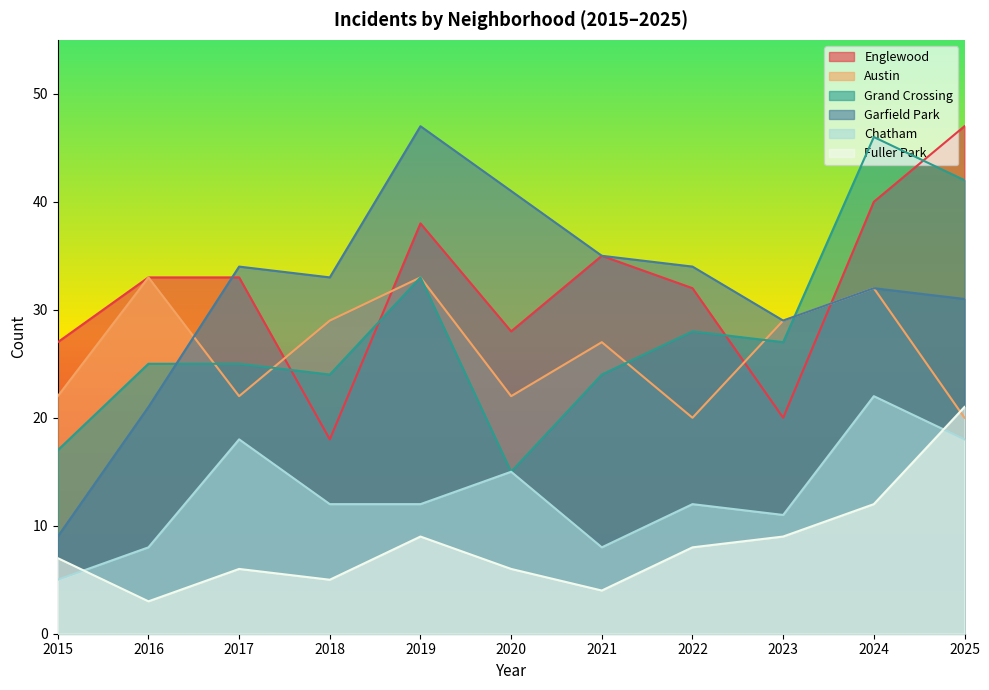

The Fuller Park series shows 8 at 2022. True or false?

True